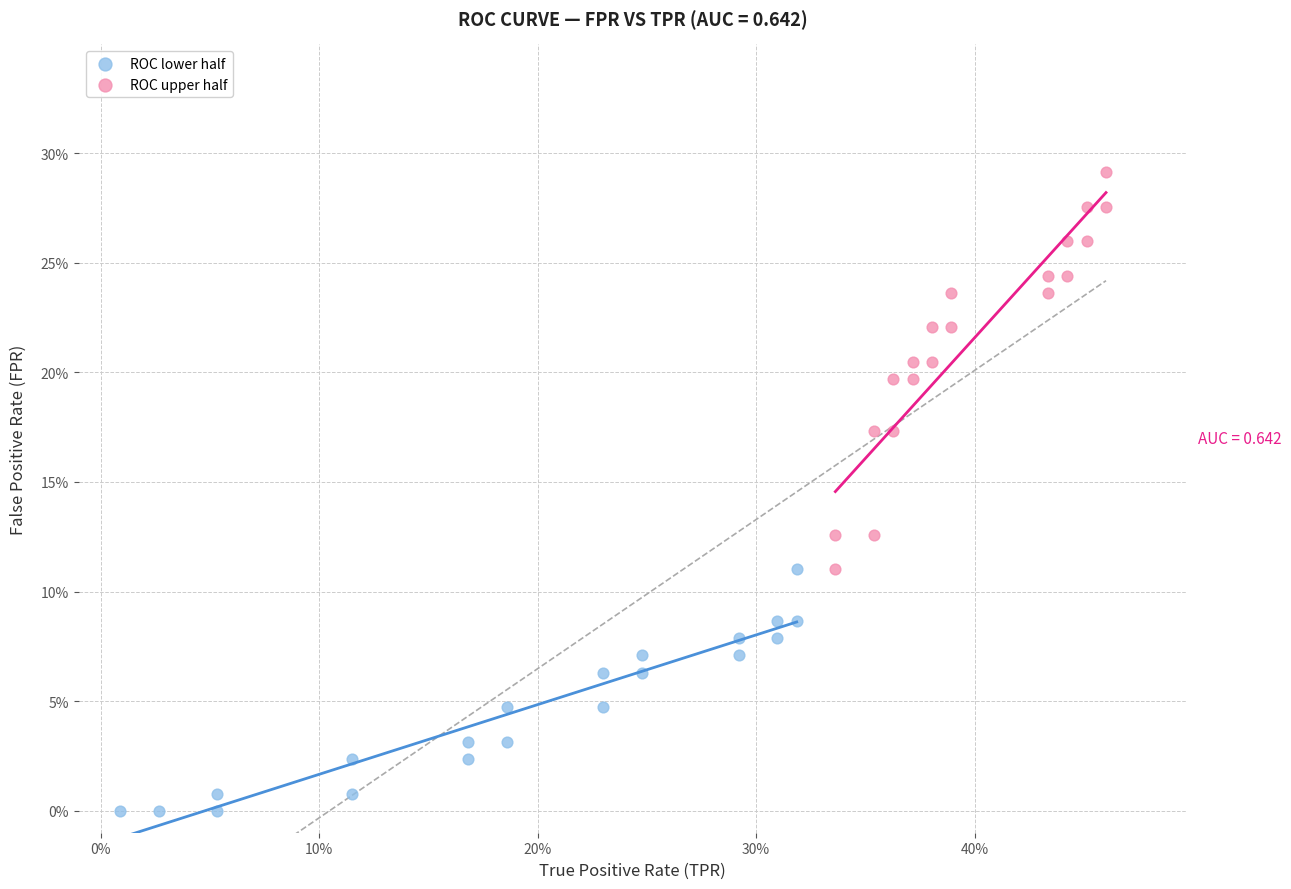

What are all the series names shown in the legend?

ROC lower half, ROC upper half